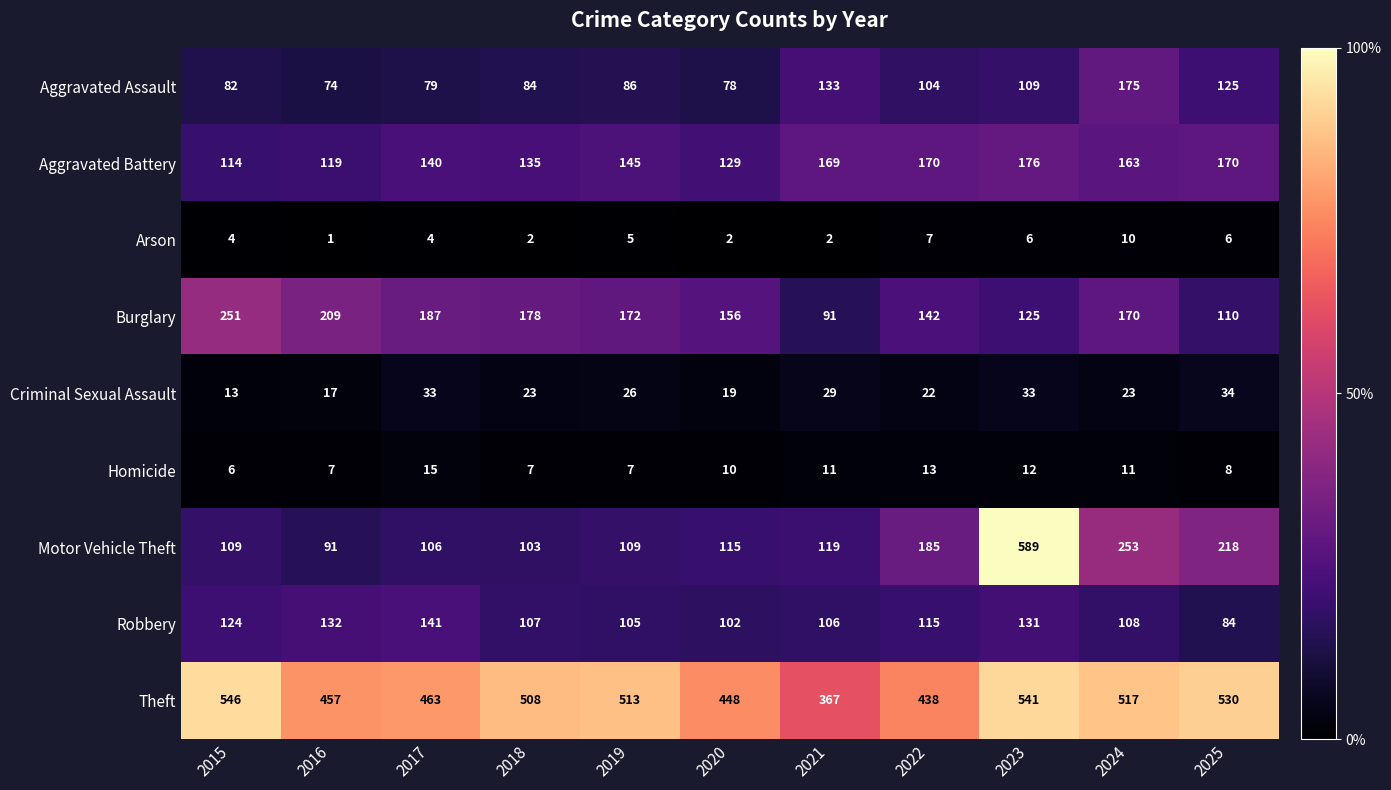

At how many categories does at least one series exceed 531?

2